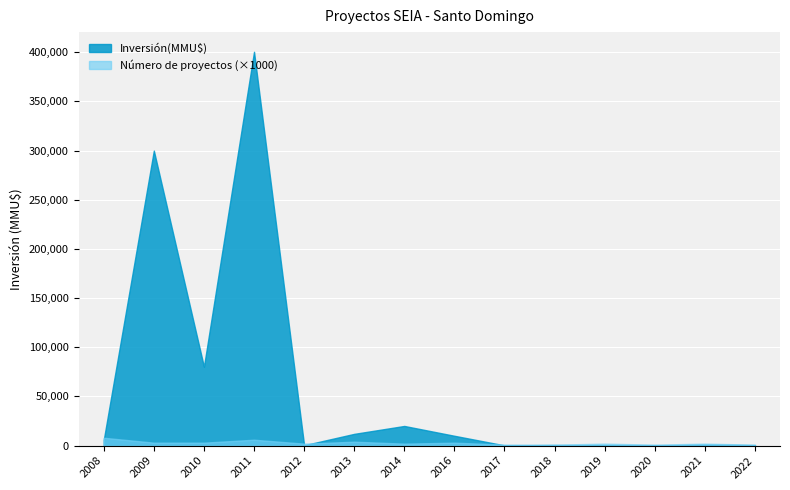

What is the difference between the second highest and minimum values in the Número de proyectos series?

5.0